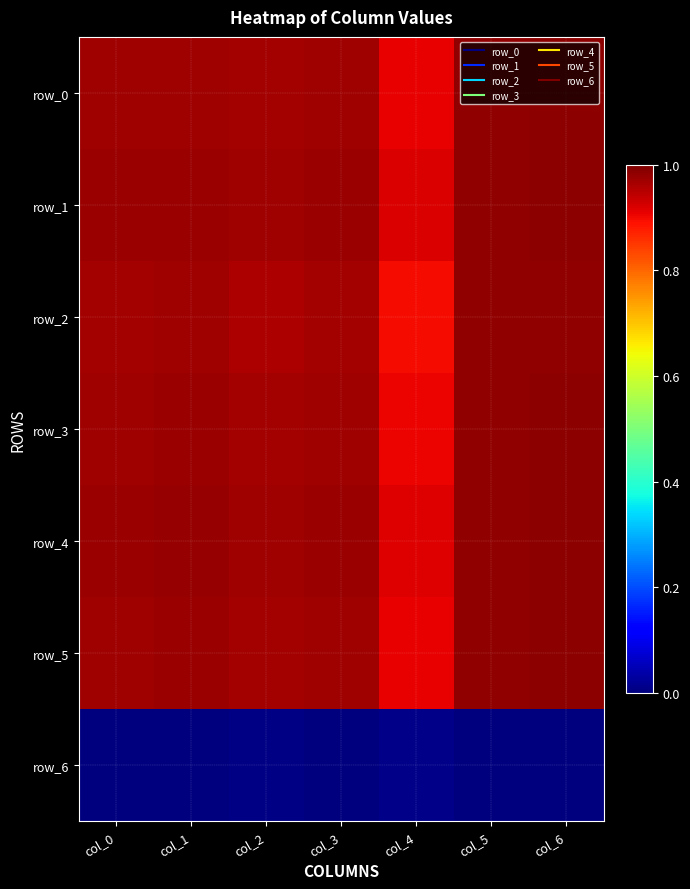

Between col_3 and col_6, which series saw the biggest shift?

row_2